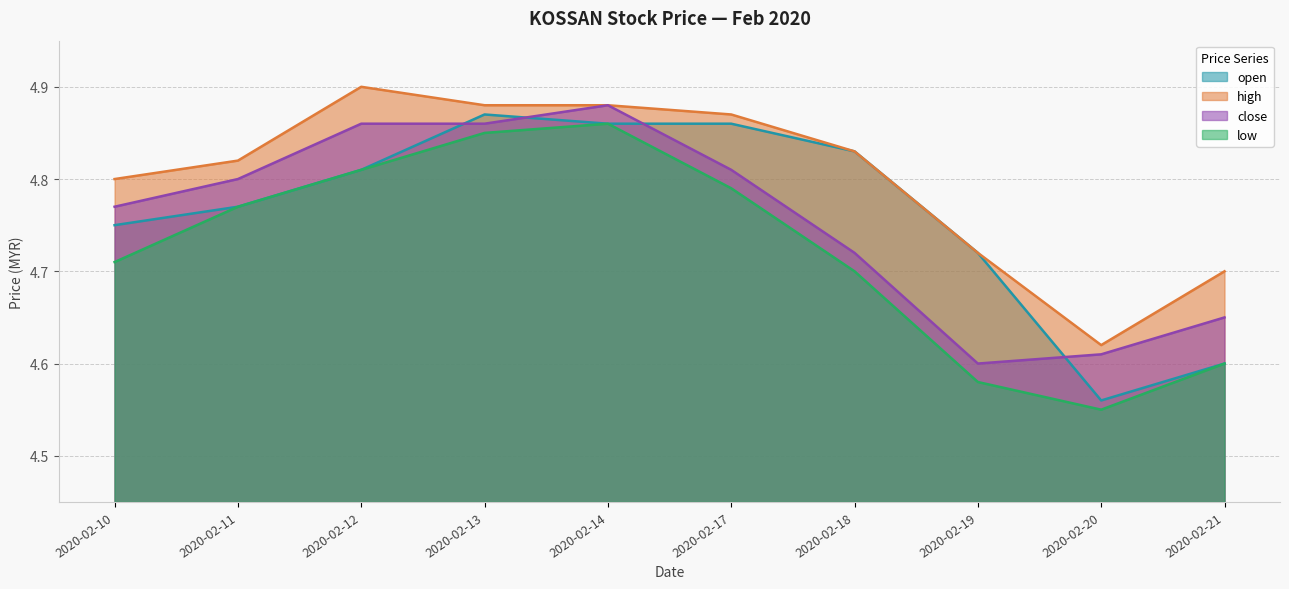

How many times do open and close cross each other?

4